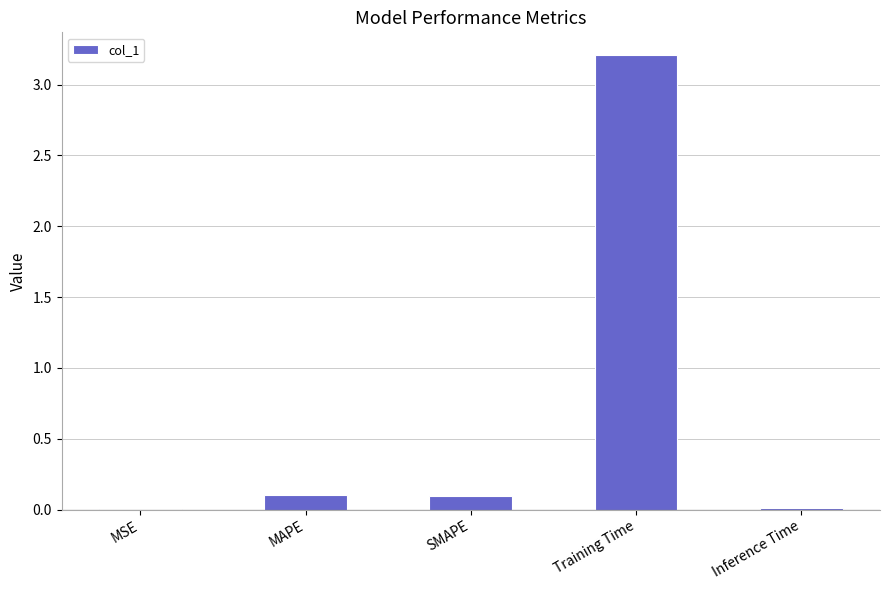

What is the sum of the values at Training Time and MAPE?

3.3